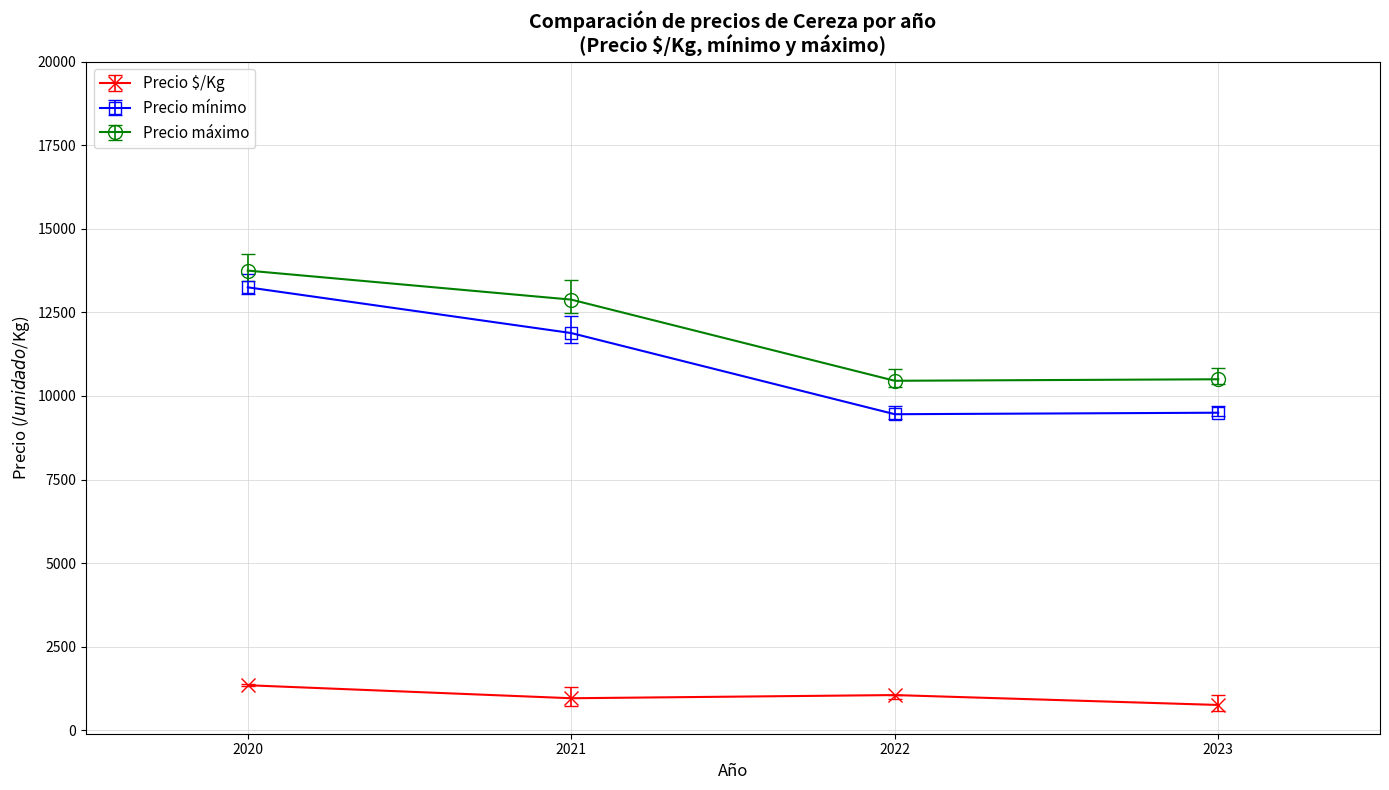

Which category has the lowest value across all series?

2023